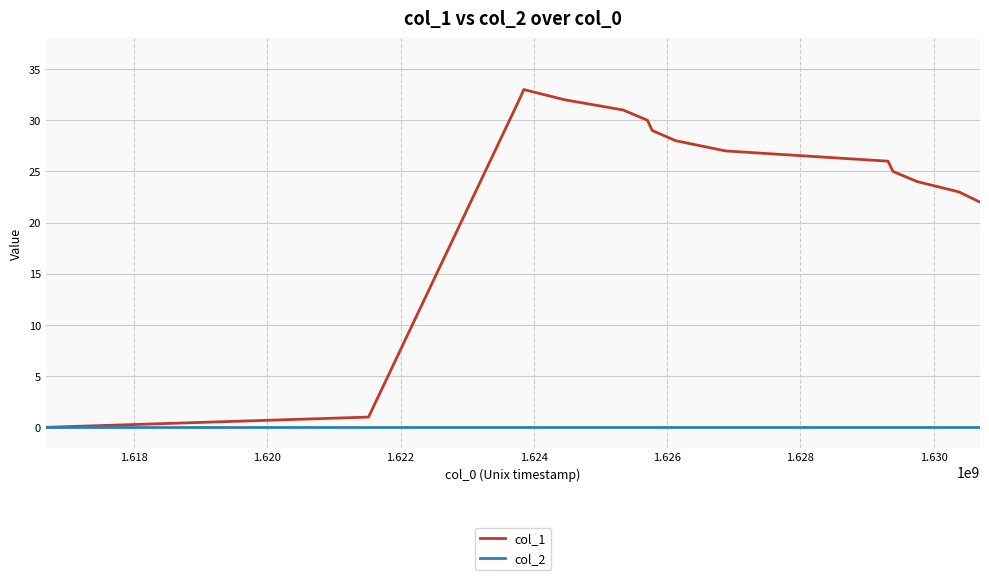

Rank the series by their maximum value, from lowest to highest.

col_2, col_1